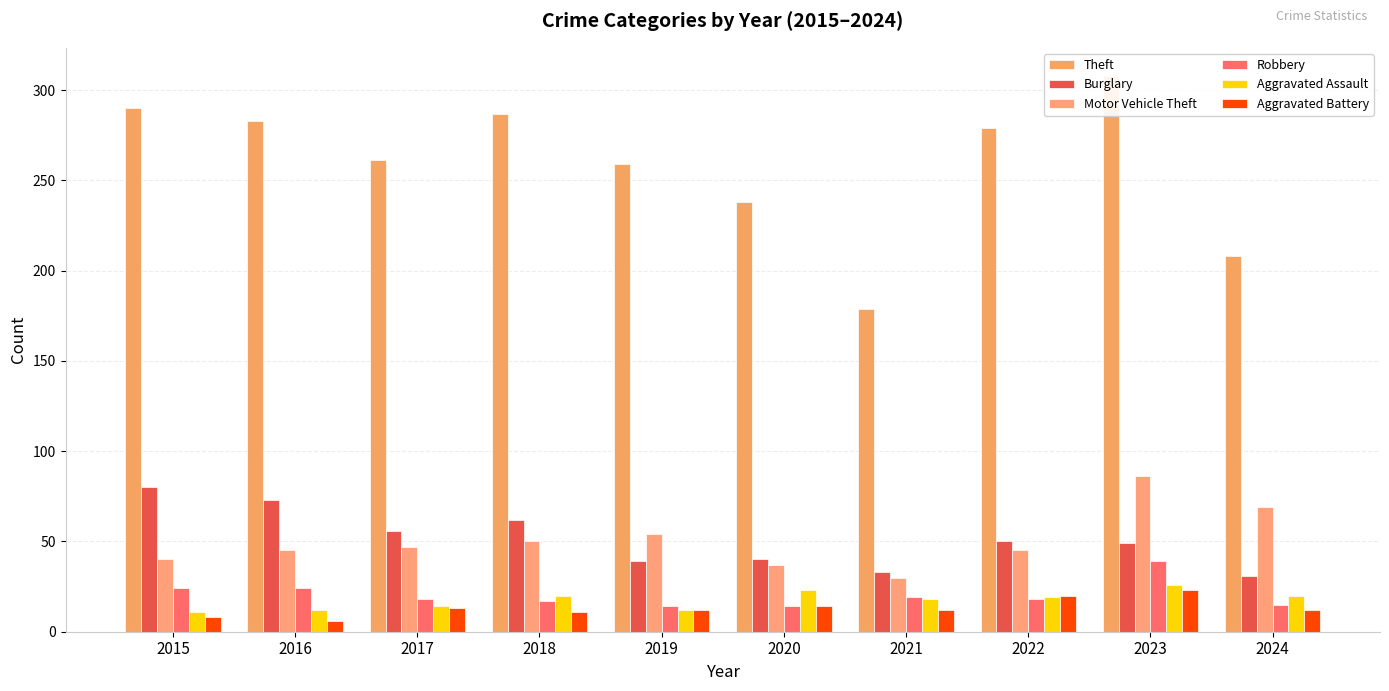

At which label does Aggravated Battery first exceed 12?

2017